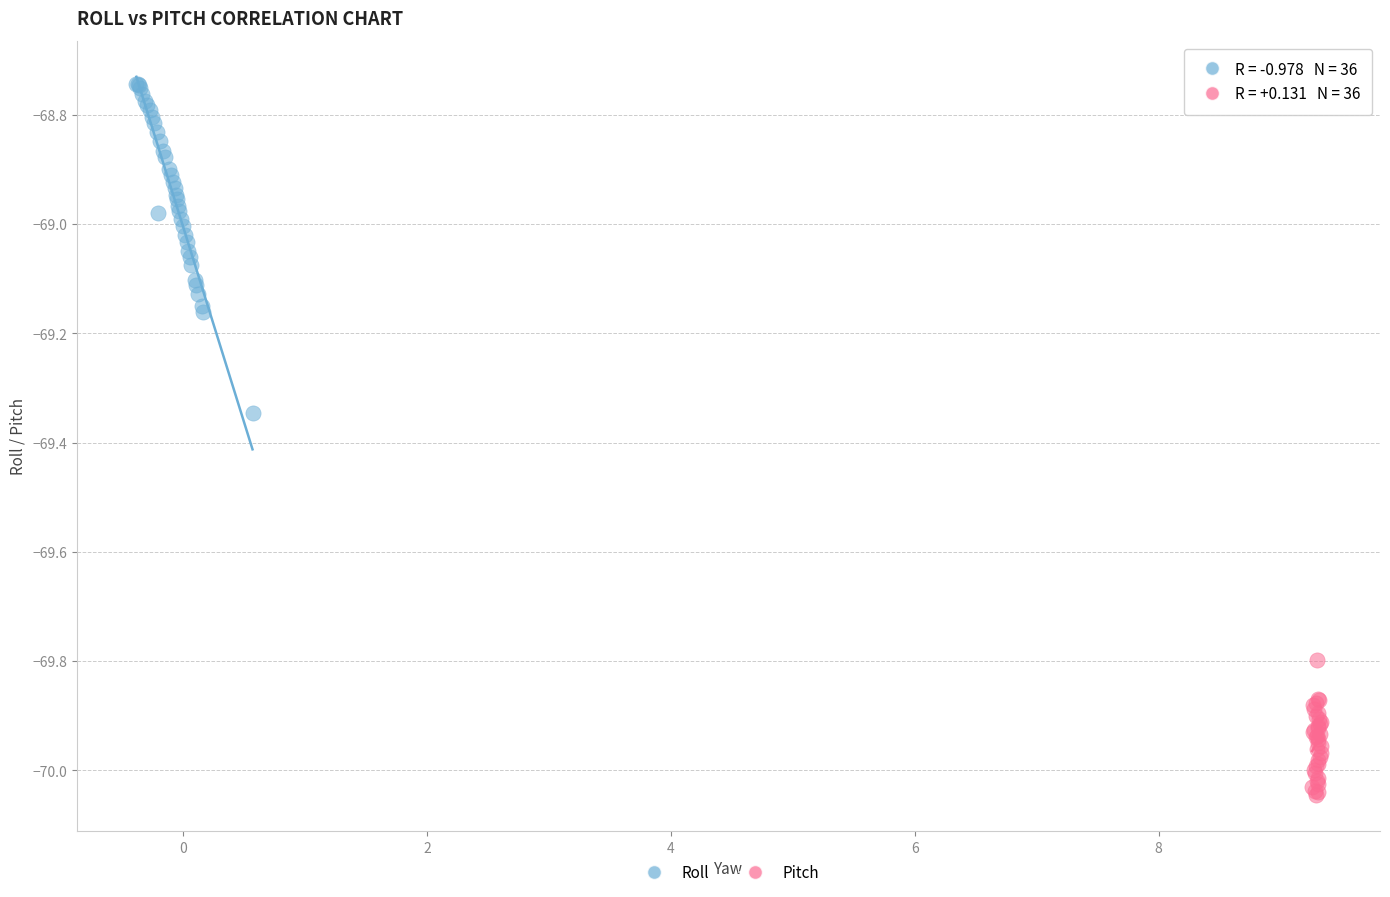

Which series reaches the minimum Y coordinate?

Pitch